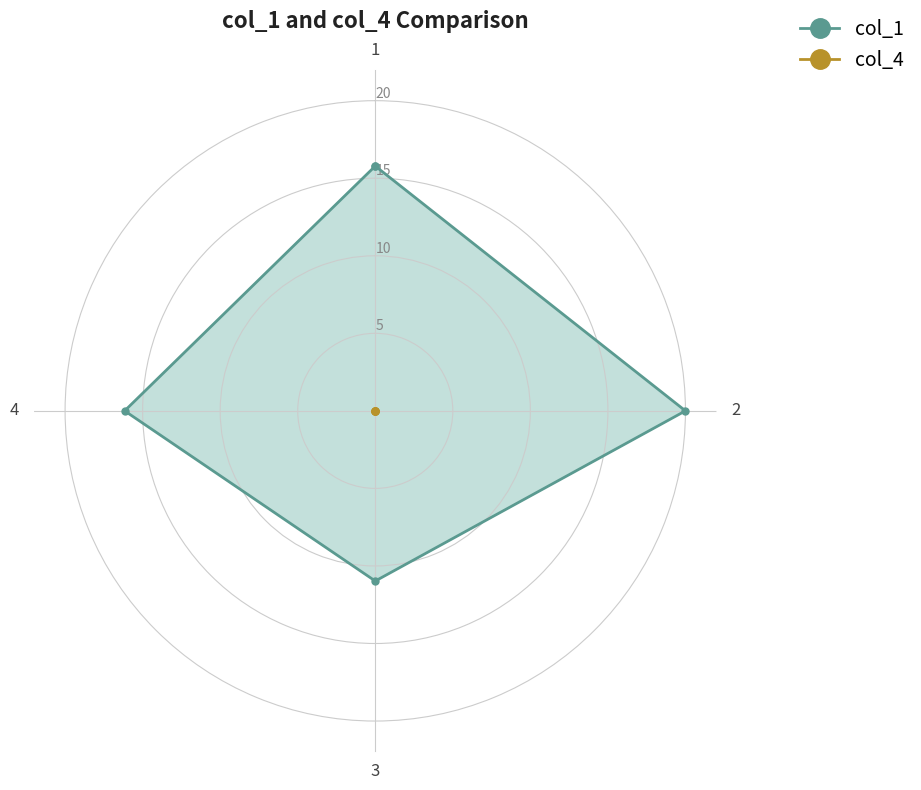

Between 4 and 1, which is larger?

4